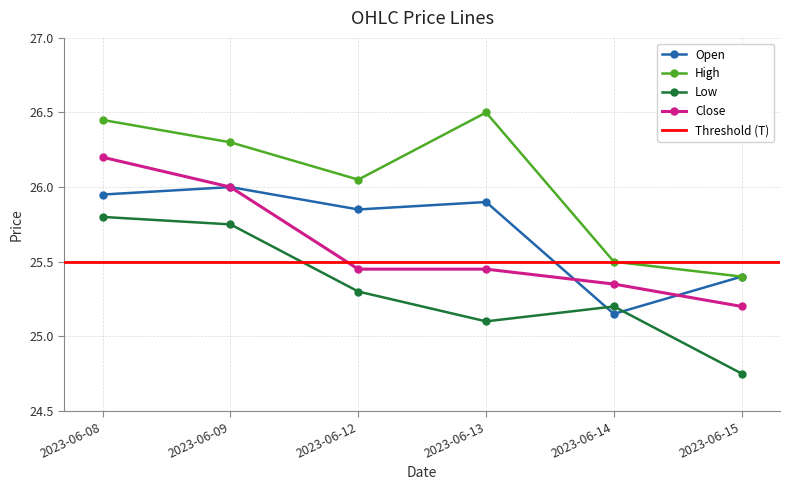

At 2023-06-14, list the series in order from smallest to largest.

Open, Low, Close, High